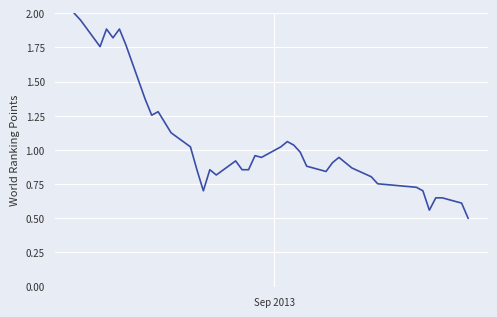

What is the minimum value shown in the chart?

0.5